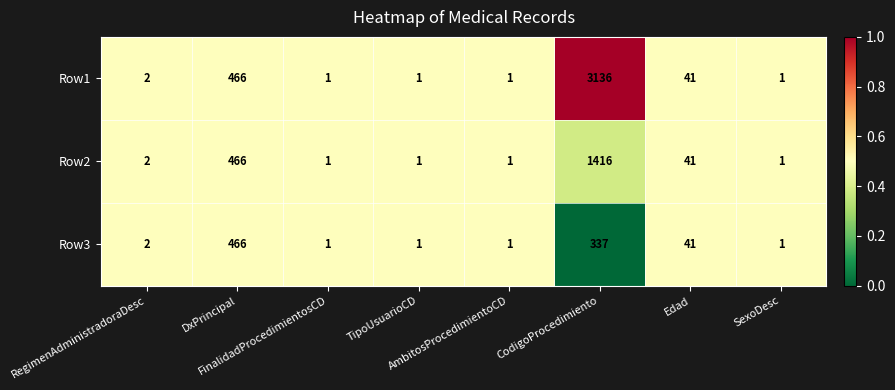

What is the greatest value displayed?

3136